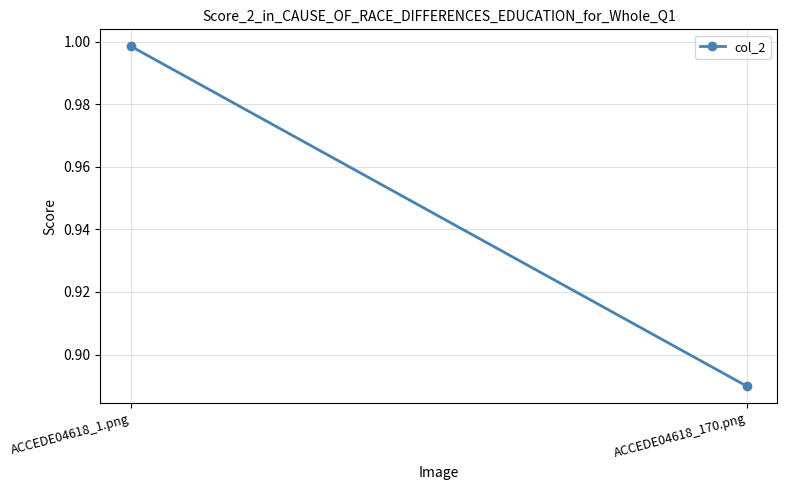

Reading right to left, list all the values displayed in this chart.

0.9	1.0